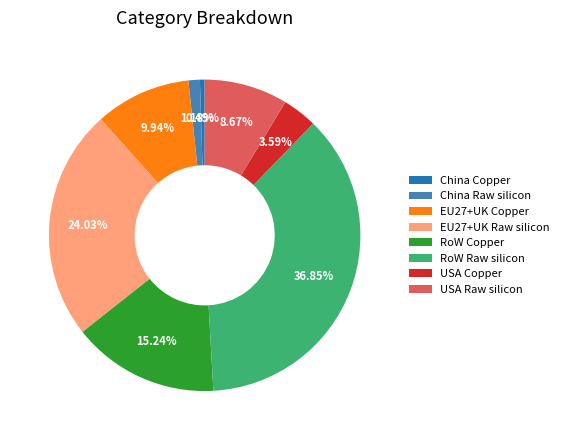

Which category has the biggest portion of the pie?

RoW Raw silicon